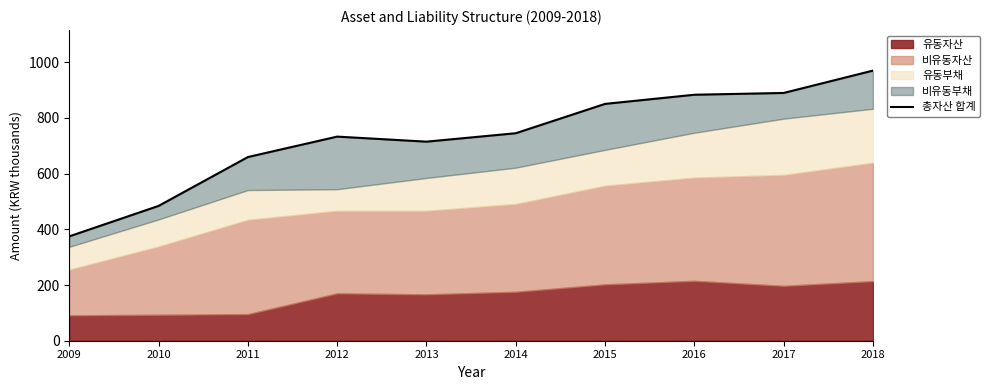

What is the difference between the values at 2013 and 2012?

18.1